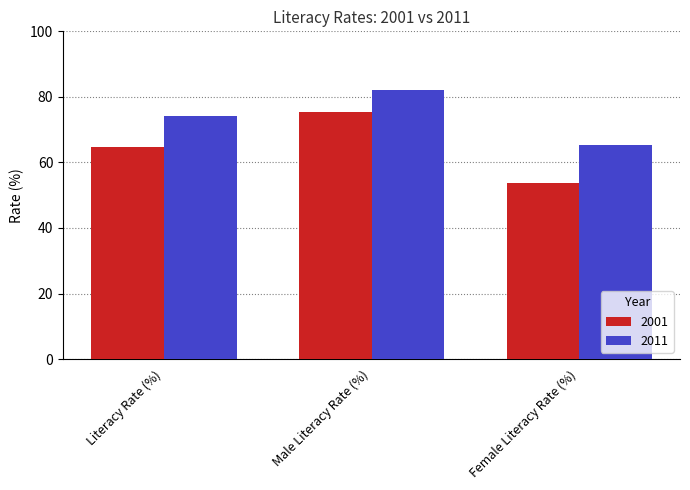

What is the average value of the 2001 series?

64.6